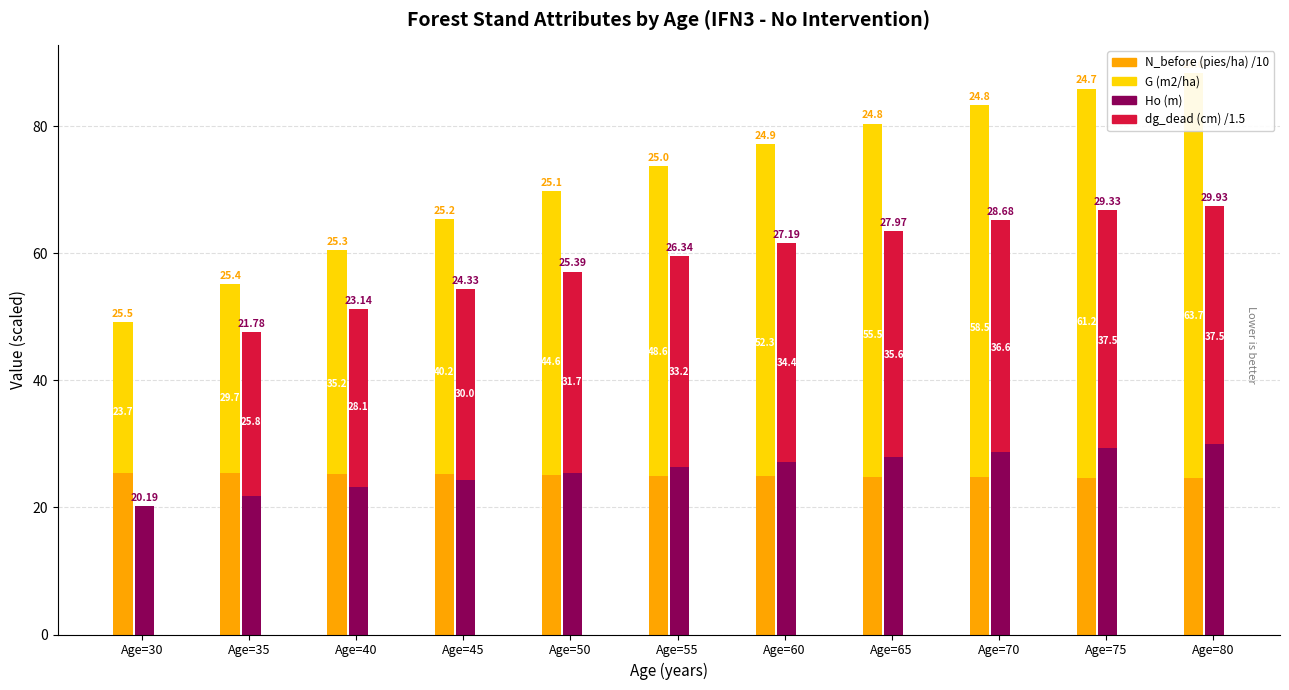

At which label does Ho (m) reach its minimum?

Age=30